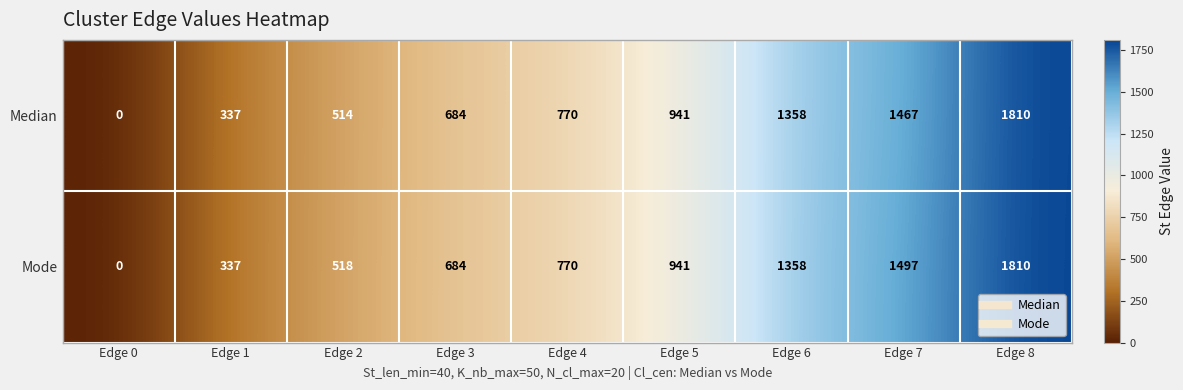

What is the greatest value displayed?

1810